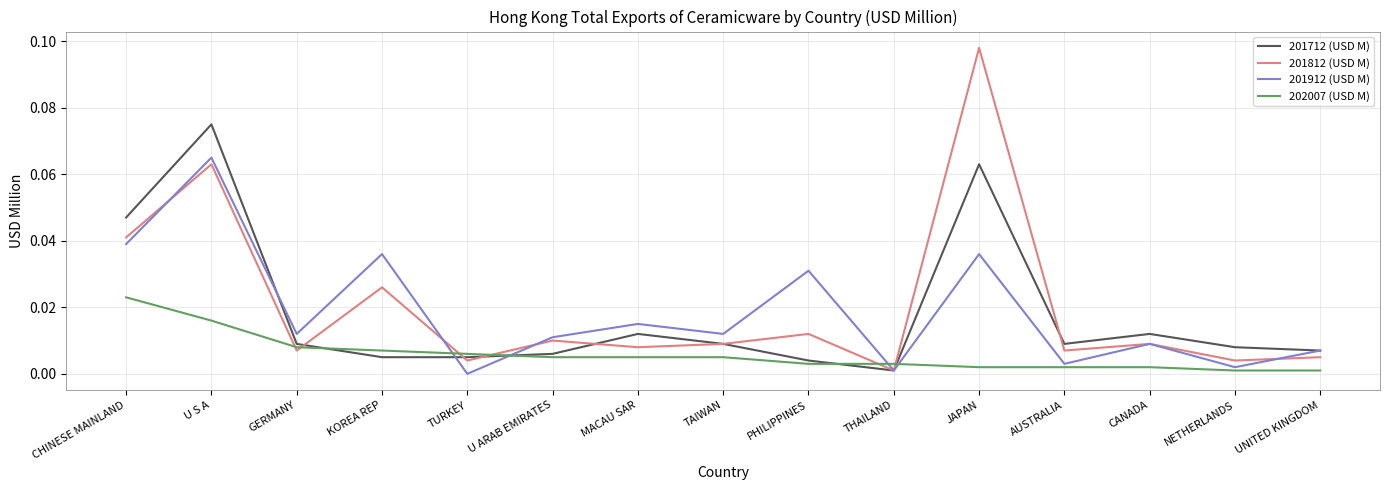

Where do 201712 (USD M) and 201912 (USD M) first cross each other?

U S A and GERMANY